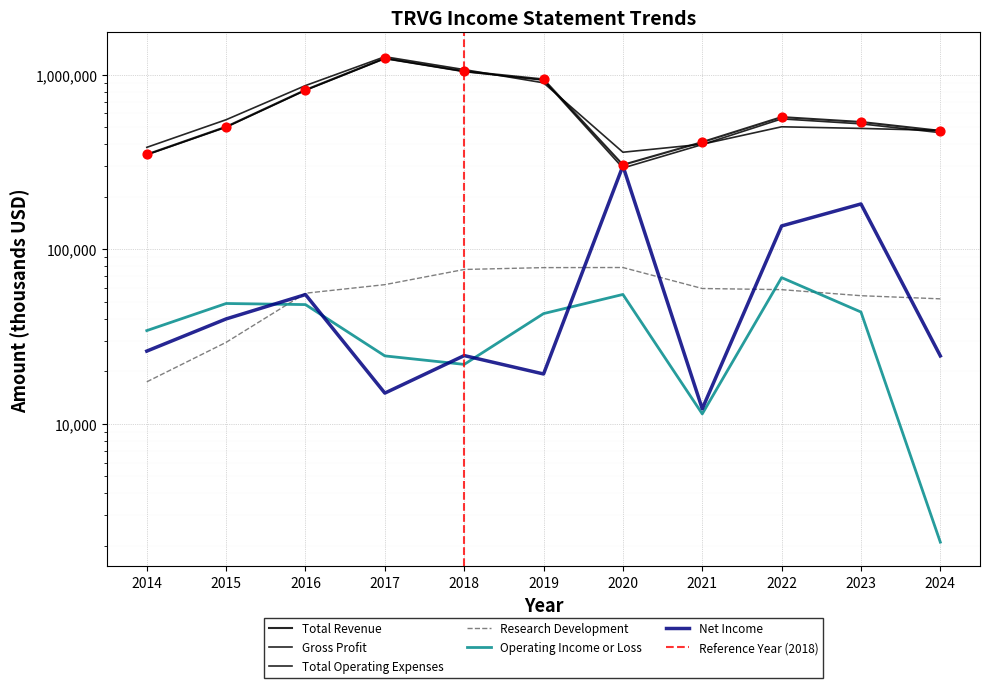

At how many categories does at least one series exceed 804818?

4